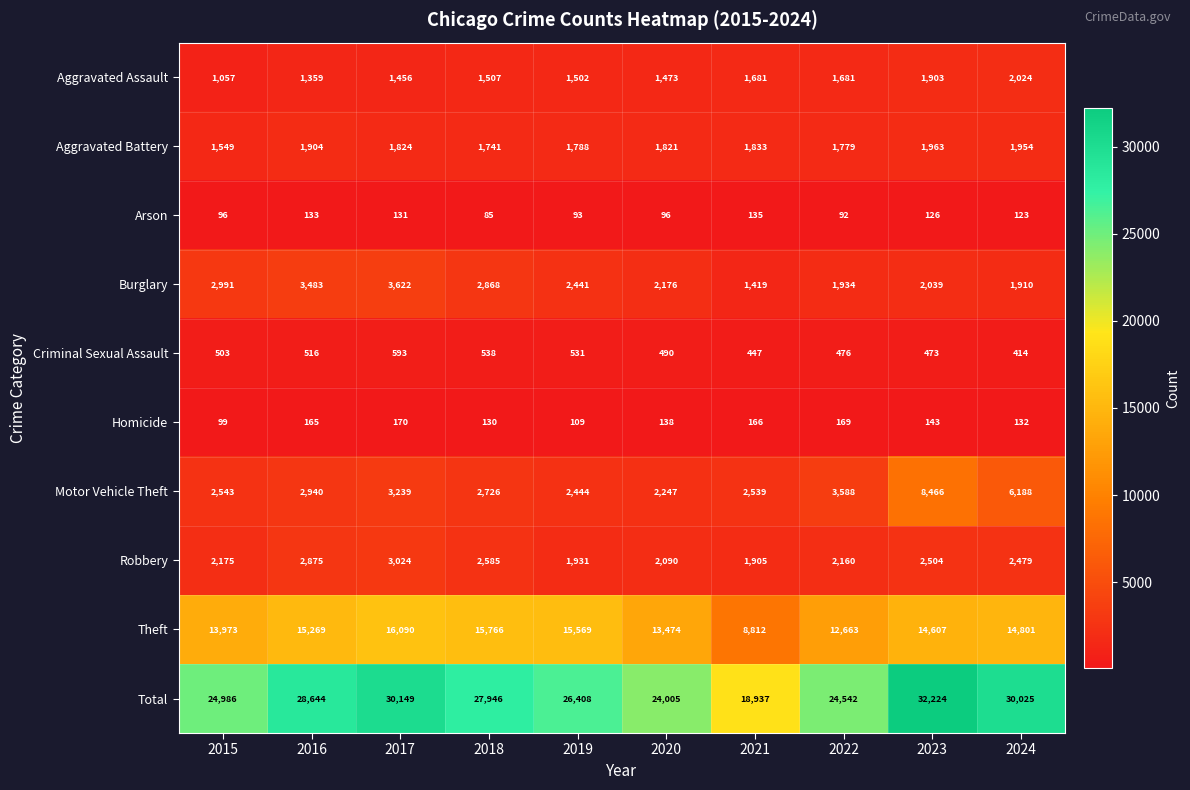

What is the difference between the highest and lowest values at 2019?

26315